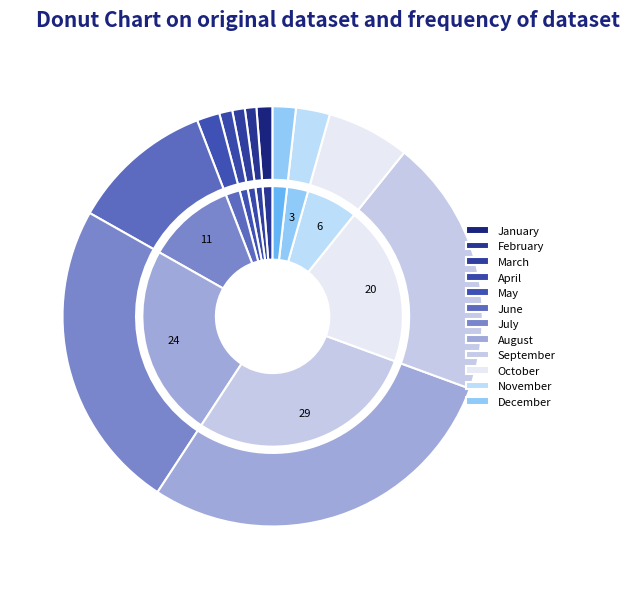

To the nearest percent, what portion does June represent?

11%